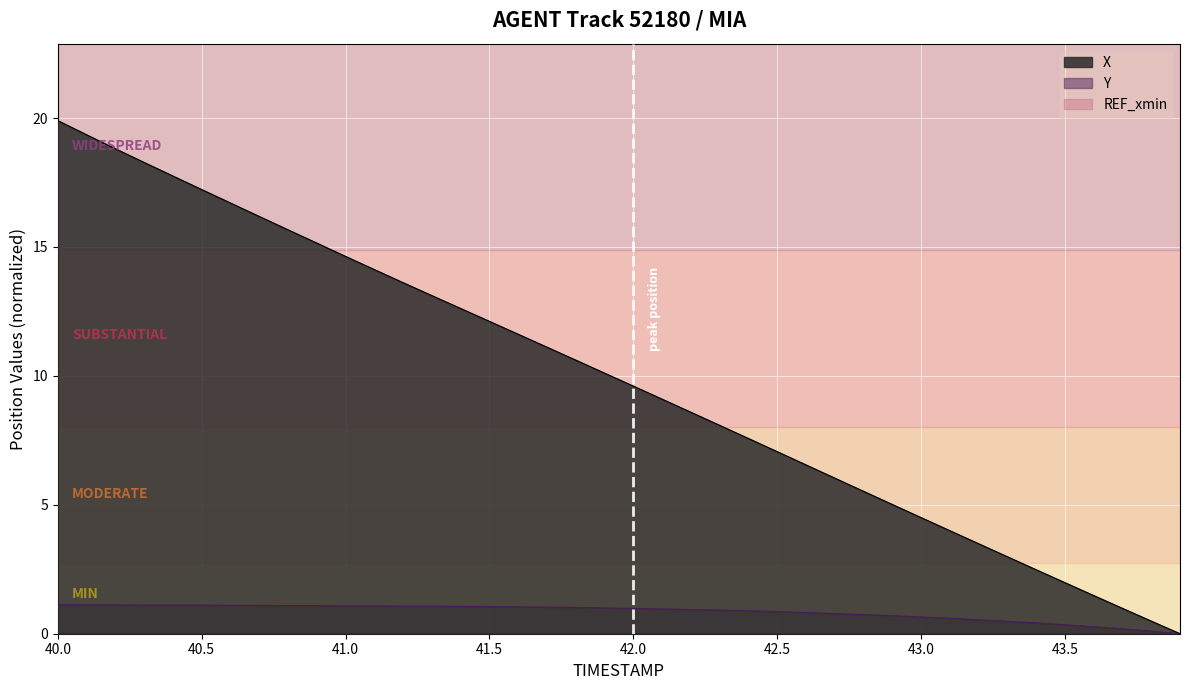

What value does the Y series have at 40.0?

1.1